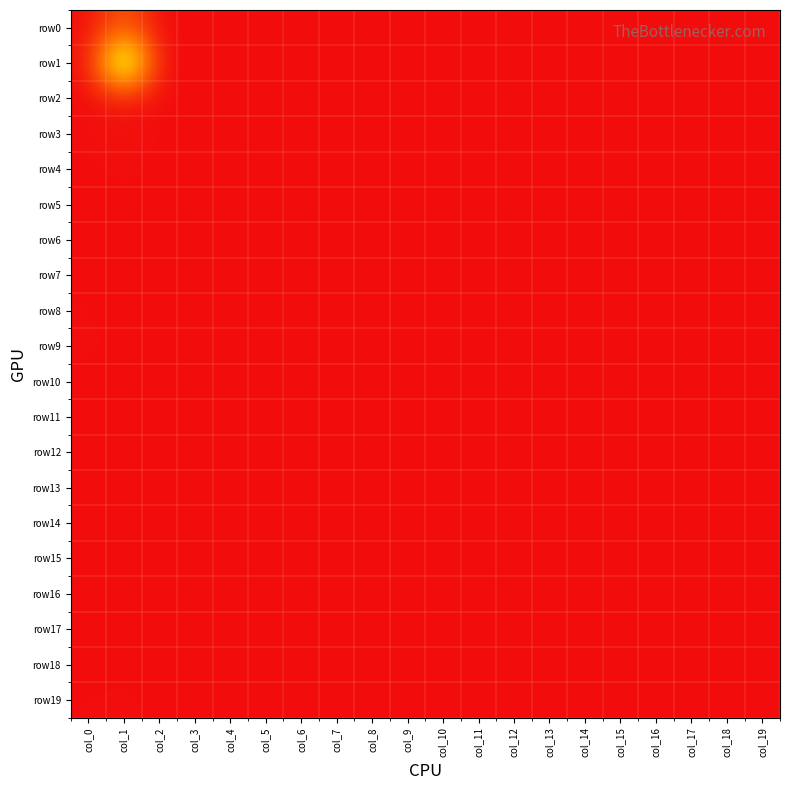

Reading left to right, extract all data points from this chart.

row0: col_0=3	col_1=60	col_2=0	col_3=0	col_4=0	col_5=0	col_6=0	col_7=0	col_8=0	col_9=0	col_10=0	col_11=0	col_12=0	col_13=0	col_14=0	col_15=0	col_16=0	col_17=0	col_18=0	col_19=0
row1: col_0=3	col_1=260	col_2=0	col_3=0	col_4=0	col_5=0	col_6=0	col_7=0	col_8=0	col_9=0	col_10=0	col_11=0	col_12=0	col_13=0	col_14=0	col_15=0	col_16=0	col_17=0	col_18=0	col_19=0
row2: col_0=0	col_1=8	col_2=0	col_3=0	col_4=0	col_5=0	col_6=0	col_7=0	col_8=0	col_9=0	col_10=0	col_11=0	col_12=0	col_13=0	col_14=0	col_15=0	col_16=0	col_17=0	col_18=0	col_19=0
row3: col_0=2	col_1=5	col_2=0	col_3=0	col_4=0	col_5=0	col_6=0	col_7=0	col_8=0	col_9=0	col_10=0	col_11=0	col_12=0	col_13=0	col_14=0	col_15=0	col_16=0	col_17=0	col_18=0	col_19=0
row4: col_0=0	col_1=2	col_2=0	col_3=0	col_4=0	col_5=0	col_6=0	col_7=0	col_8=0	col_9=0	col_10=0	col_11=0	col_12=0	col_13=0	col_14=0	col_15=0	col_16=0	col_17=0	col_18=0	col_19=0
row5: col_0=0	col_1=0	col_2=0	col_3=0	col_4=0	col_5=0	col_6=0	col_7=0	col_8=0	col_9=0	col_10=0	col_11=0	col_12=0	col_13=0	col_14=0	col_15=0	col_16=0	col_17=0	col_18=0	col_19=0
row6: col_0=0	col_1=0	col_2=0	col_3=0	col_4=0	col_5=0	col_6=0	col_7=0	col_8=0	col_9=0	col_10=0	col_11=0	col_12=0	col_13=0	col_14=0	col_15=0	col_16=0	col_17=0	col_18=0	col_19=0
row7: col_0=1	col_1=0	col_2=0	col_3=0	col_4=0	col_5=0	col_6=0	col_7=0	col_8=0	col_9=0	col_10=0	col_11=0	col_12=0	col_13=0	col_14=0	col_15=0	col_16=0	col_17=0	col_18=0	col_19=0
row8: col_0=1	col_1=0	col_2=0	col_3=0	col_4=0	col_5=0	col_6=0	col_7=0	col_8=0	col_9=0	col_10=0	col_11=0	col_12=0	col_13=0	col_14=0	col_15=0	col_16=0	col_17=0	col_18=0	col_19=0
row9: col_0=2	col_1=0	col_2=0	col_3=0	col_4=0	col_5=0	col_6=0	col_7=0	col_8=0	col_9=0	col_10=0	col_11=0	col_12=0	col_13=0	col_14=0	col_15=0	col_16=0	col_17=0	col_18=0	col_19=0
row10: col_0=0	col_1=0	col_2=0	col_3=0	col_4=0	col_5=0	col_6=0	col_7=0	col_8=0	col_9=0	col_10=0	col_11=0	col_12=0	col_13=0	col_14=0	col_15=0	col_16=0	col_17=0	col_18=0	col_19=0
row11: col_0=0	col_1=0	col_2=0	col_3=0	col_4=0	col_5=0	col_6=0	col_7=0	col_8=0	col_9=0	col_10=0	col_11=0	col_12=0	col_13=0	col_14=0	col_15=0	col_16=0	col_17=0	col_18=0	col_19=0
row12: col_0=0	col_1=0	col_2=0	col_3=0	col_4=0	col_5=0	col_6=0	col_7=0	col_8=0	col_9=0	col_10=0	col_11=0	col_12=0	col_13=0	col_14=0	col_15=0	col_16=0	col_17=0	col_18=0	col_19=0
row13: col_0=0	col_1=0	col_2=0	col_3=0	col_4=0	col_5=0	col_6=0	col_7=0	col_8=0	col_9=0	col_10=0	col_11=0	col_12=0	col_13=0	col_14=0	col_15=0	col_16=0	col_17=0	col_18=0	col_19=0
row14: col_0=0	col_1=0	col_2=0	col_3=0	col_4=0	col_5=0	col_6=0	col_7=0	col_8=0	col_9=0	col_10=0	col_11=0	col_12=0	col_13=0	col_14=0	col_15=0	col_16=0	col_17=0	col_18=0	col_19=0
row15: col_0=0	col_1=0	col_2=0	col_3=0	col_4=0	col_5=0	col_6=0	col_7=0	col_8=0	col_9=0	col_10=0	col_11=0	col_12=0	col_13=0	col_14=0	col_15=0	col_16=0	col_17=0	col_18=0	col_19=0
row16: col_0=0	col_1=0	col_2=0	col_3=0	col_4=0	col_5=0	col_6=0	col_7=0	col_8=0	col_9=0	col_10=0	col_11=0	col_12=0	col_13=0	col_14=0	col_15=0	col_16=0	col_17=0	col_18=0	col_19=0
row17: col_0=1	col_1=0	col_2=0	col_3=0	col_4=0	col_5=0	col_6=0	col_7=0	col_8=0	col_9=0	col_10=0	col_11=0	col_12=0	col_13=0	col_14=0	col_15=0	col_16=0	col_17=0	col_18=0	col_19=0
row18: col_0=0	col_1=0	col_2=0	col_3=0	col_4=0	col_5=0	col_6=0	col_7=0	col_8=0	col_9=0	col_10=0	col_11=0	col_12=0	col_13=0	col_14=0	col_15=0	col_16=0	col_17=0	col_18=0	col_19=0
row19: col_0=1	col_1=2	col_2=0	col_3=0	col_4=0	col_5=0	col_6=0	col_7=0	col_8=0	col_9=0	col_10=0	col_11=0	col_12=0	col_13=0	col_14=0	col_15=0	col_16=0	col_17=0	col_18=0	col_19=0